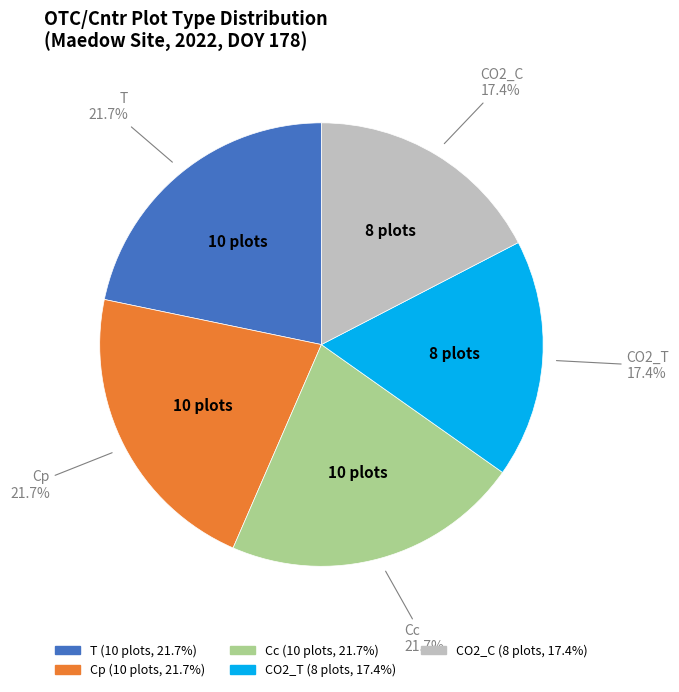

How many slices are in this pie chart?

5